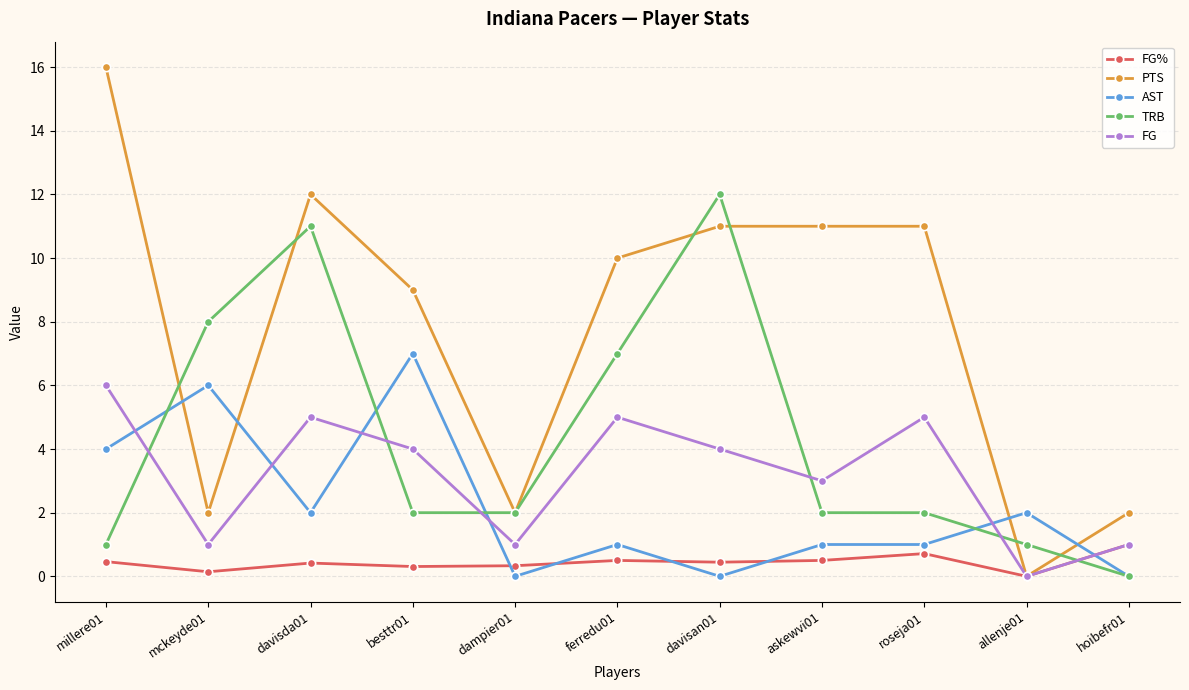

What is the approximate value of FG at dampier01?

1.0